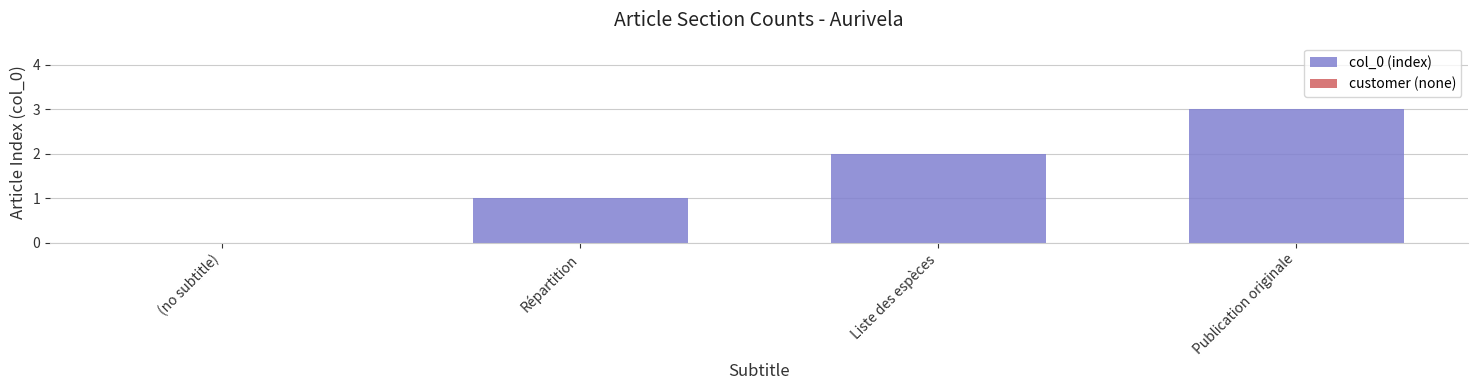

The chart shows a value of 3 at Publication originale. True or false?

True